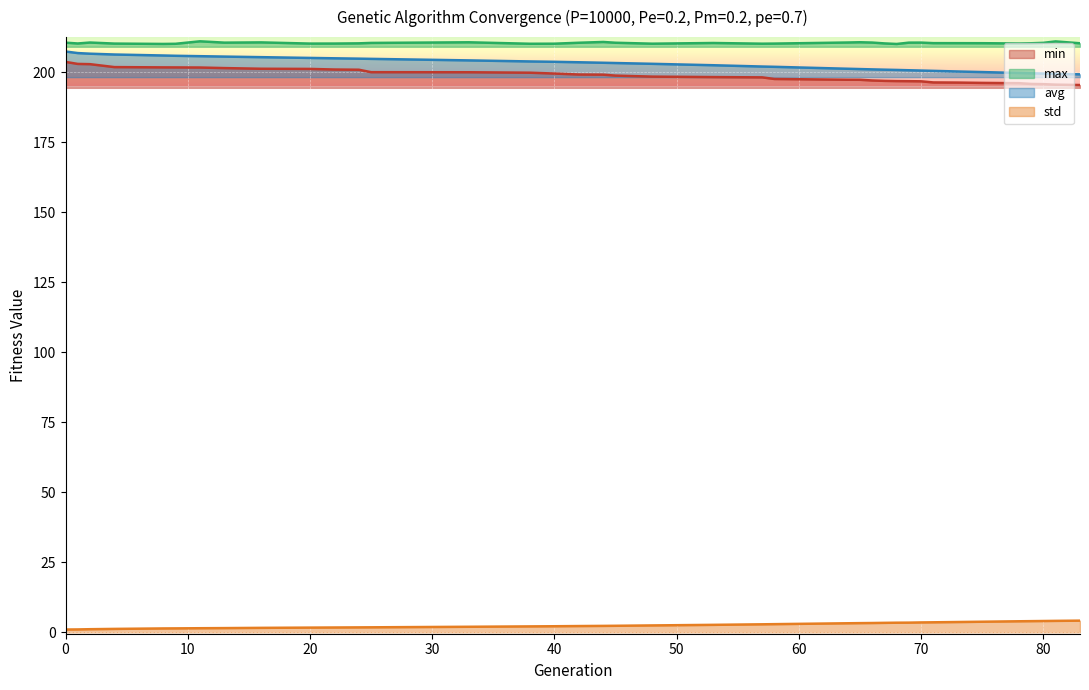

True or false: min and std cross at least once.

False